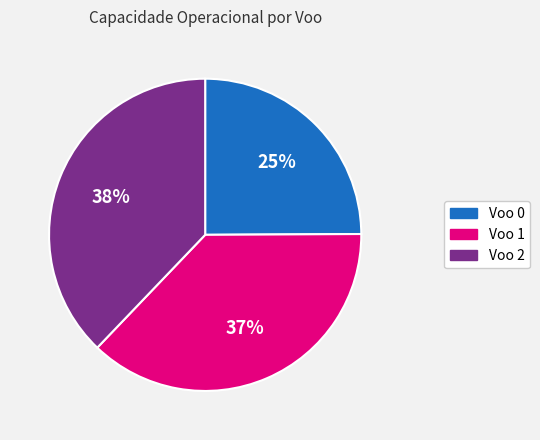

Is there any slice that represents more than half of the pie?

No